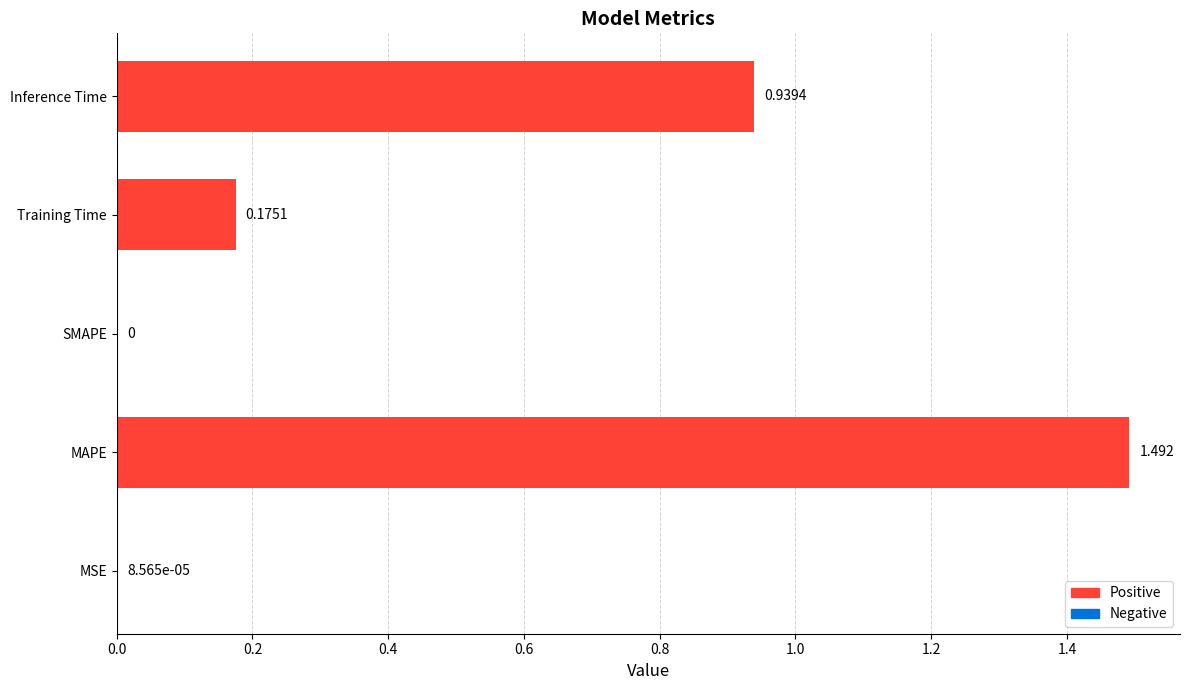

Where is the data nearest to the value 0?

SMAPE